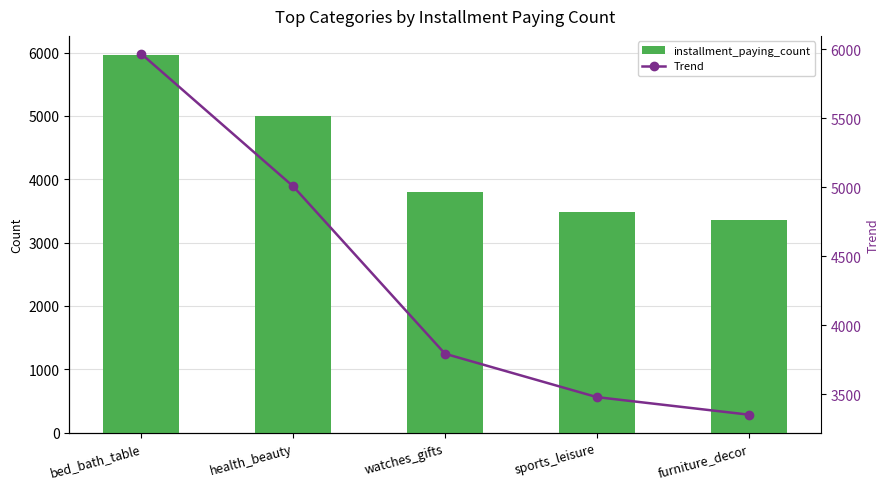

List the labels in order of Trend value, smallest first.

furniture_decor, sports_leisure, watches_gifts, health_beauty, bed_bath_table